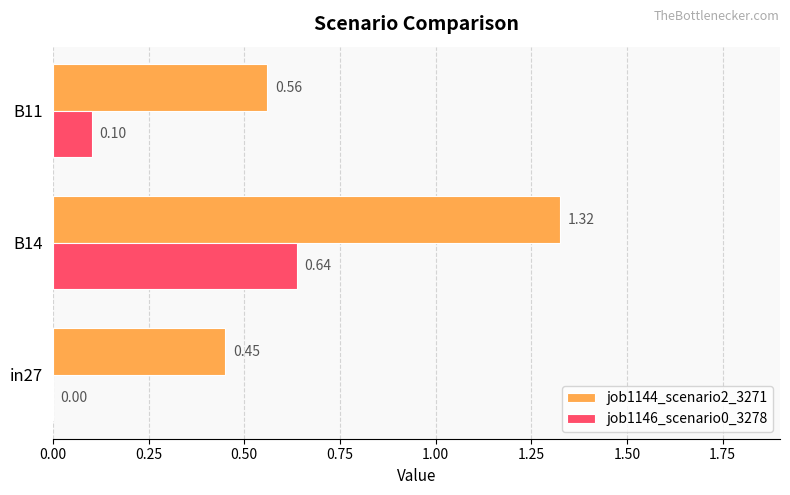

What are all the series names shown in the legend?

job1144_scenario2_3271, job1146_scenario0_3278